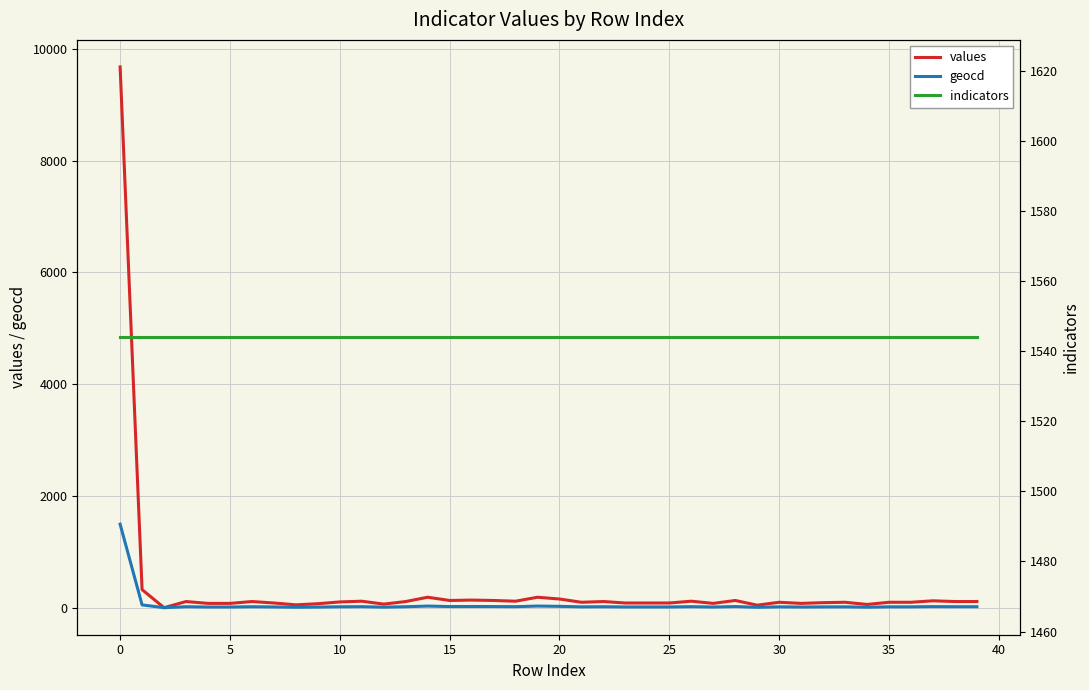

What is the total value across all series at 18?

1678